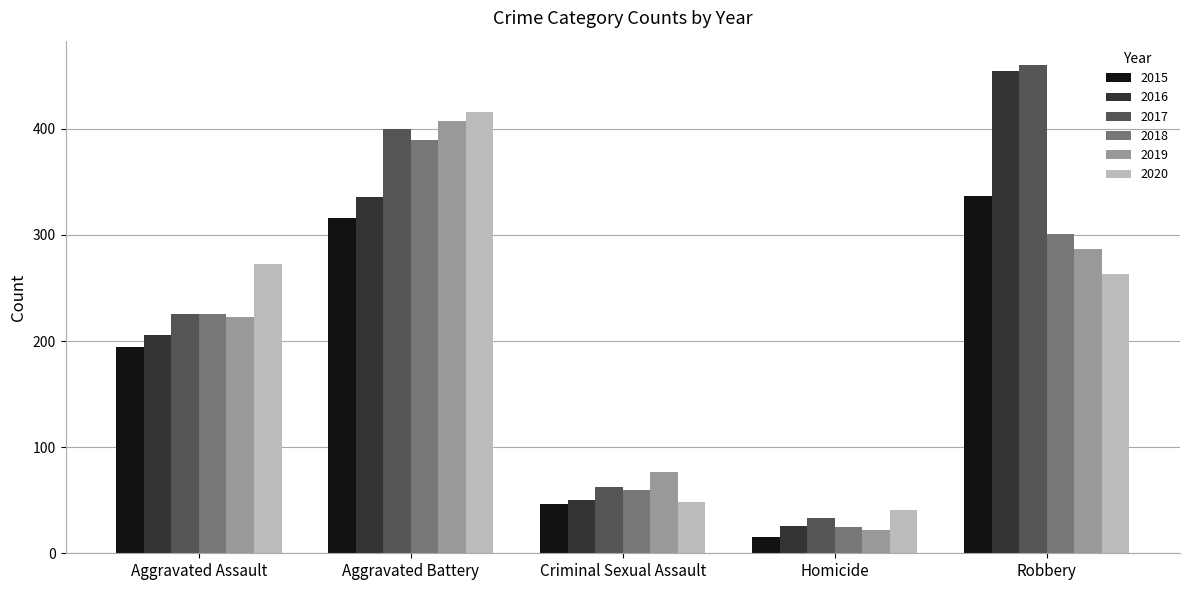

What is the label of the 3rd bar from the right?

Criminal Sexual Assault